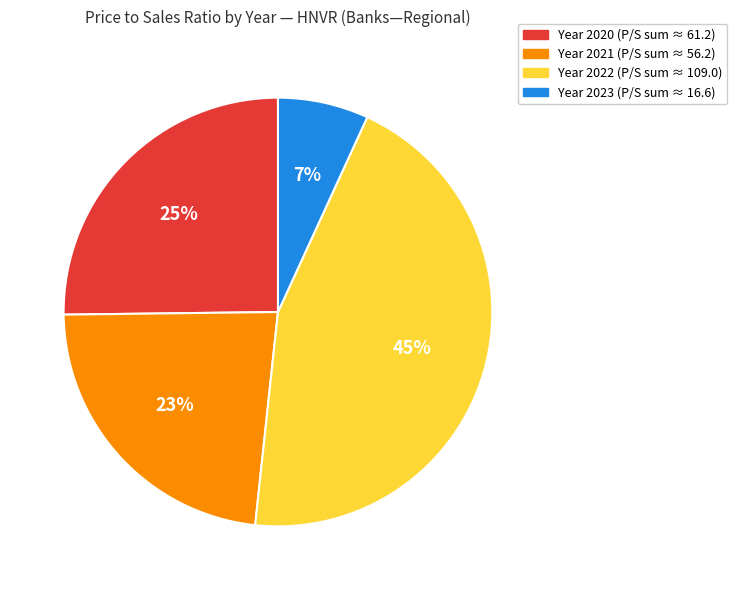

To the nearest percent, what is the average slice percentage?

25%